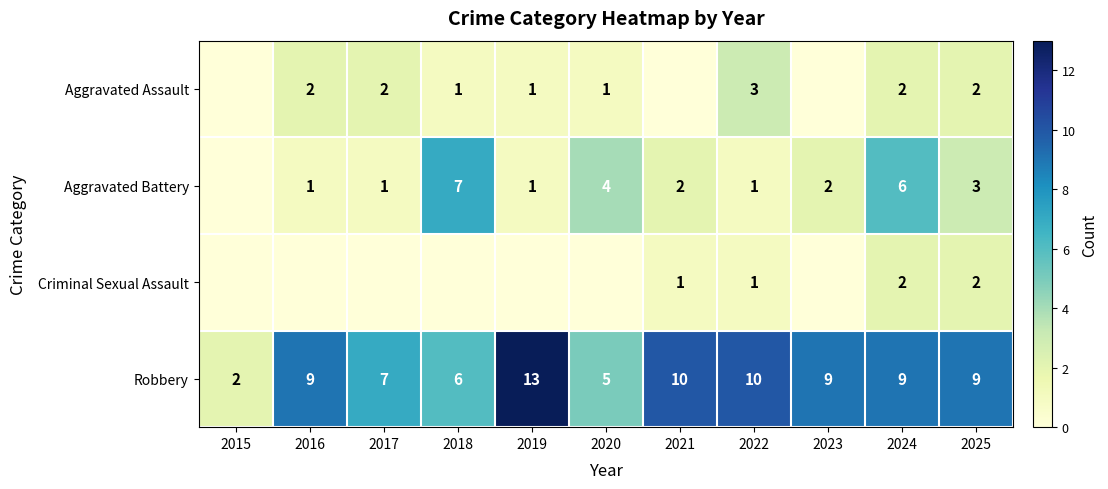

The value of Robbery at 2020 is 7. True or false?

False